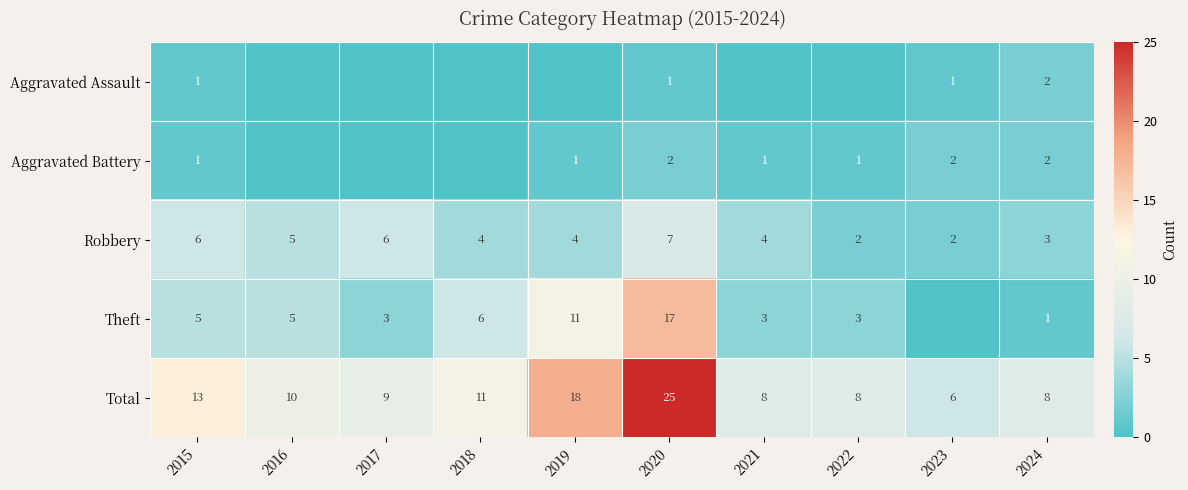

What is the difference between the Theft values at 2017 and 2018?

3